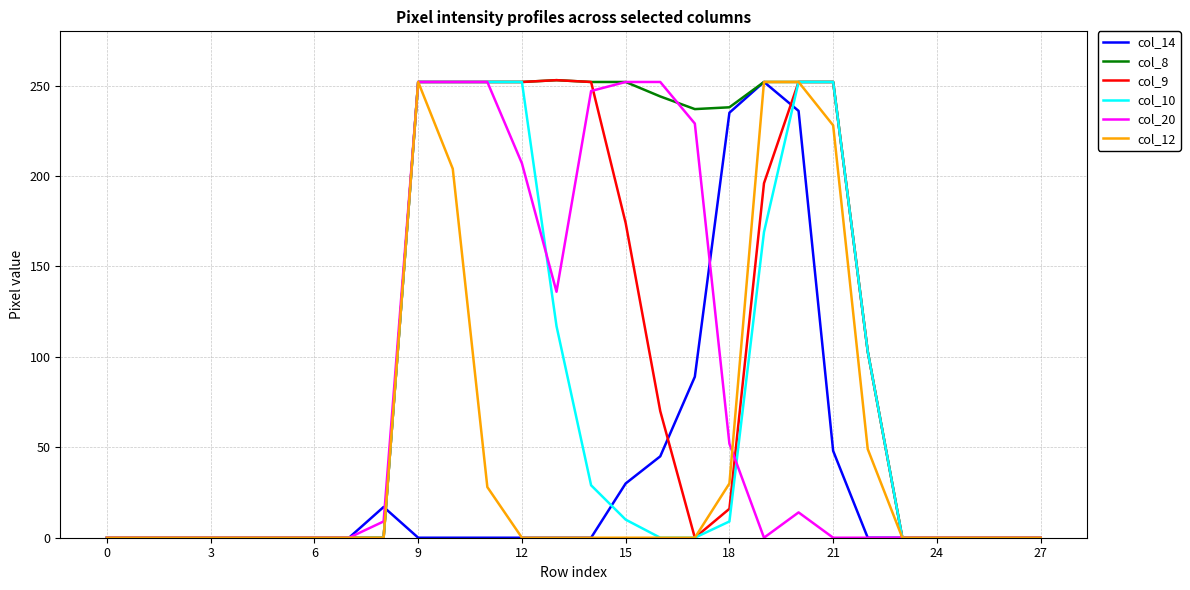

Which series has the largest total across all categories?

col_8